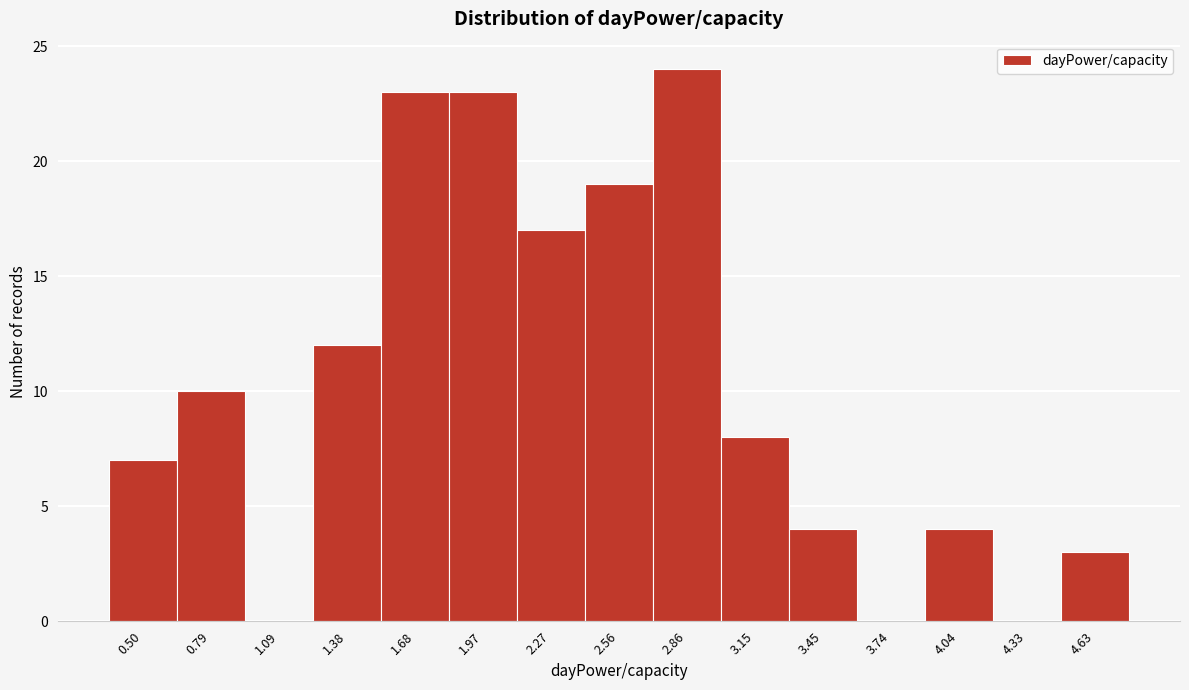

Reading right to left, what are all the values shown in this chart?

4.63=3	4.33=0	4.04=4	3.74=0	3.45=4	3.15=8	2.86=24	2.56=19	2.27=17	1.97=23	1.68=23	1.38=12	1.09=0	0.79=10	0.50=7